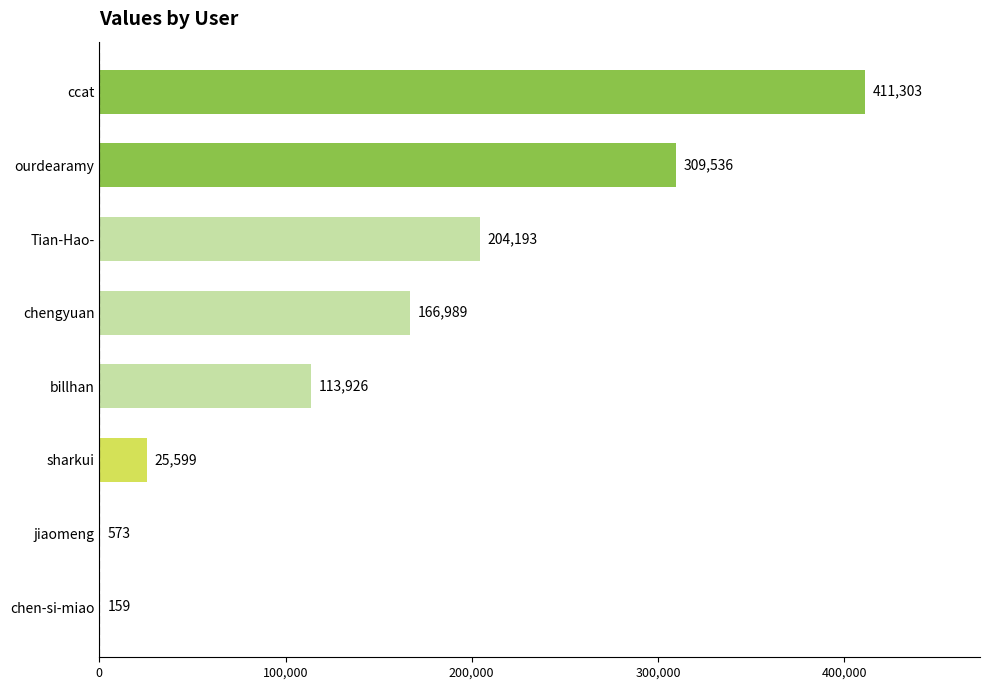

Which label corresponds to the largest value in the chart?

ccat